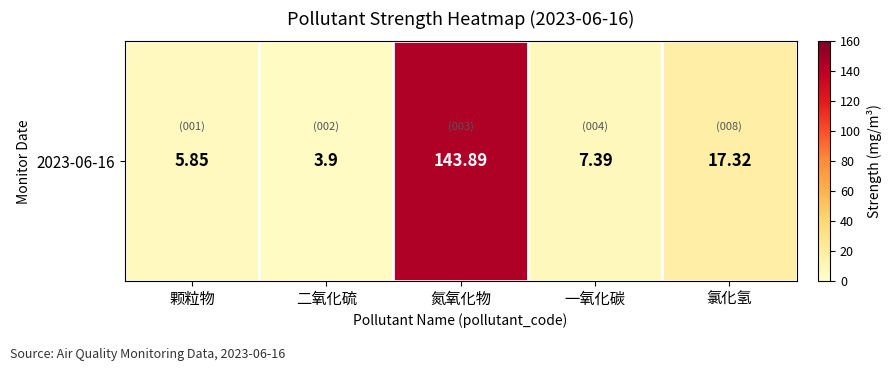

At which label is the value closest to 73?

氯化氢